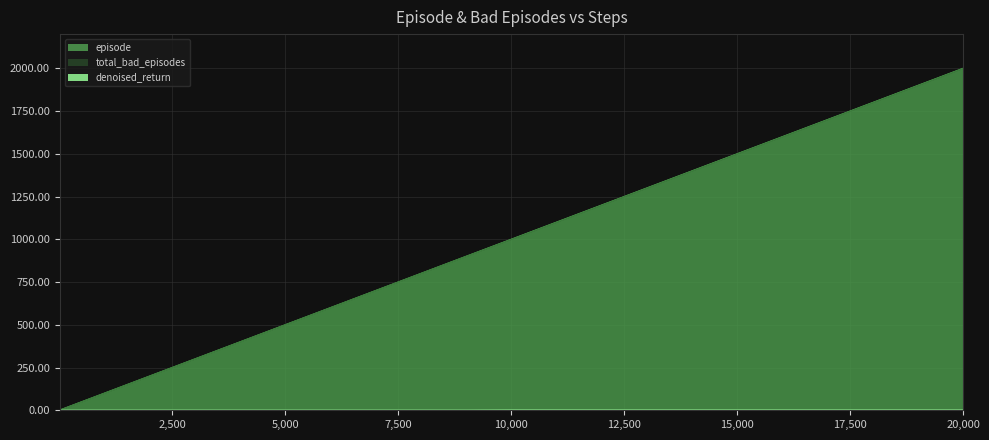

What is the sum of all total_bad_episodes values?

13038